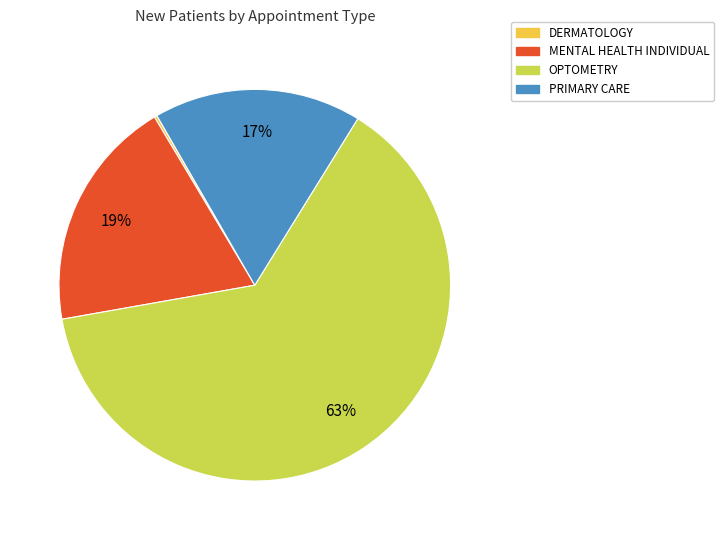

Is OPTOMETRY the majority of the pie?

Yes